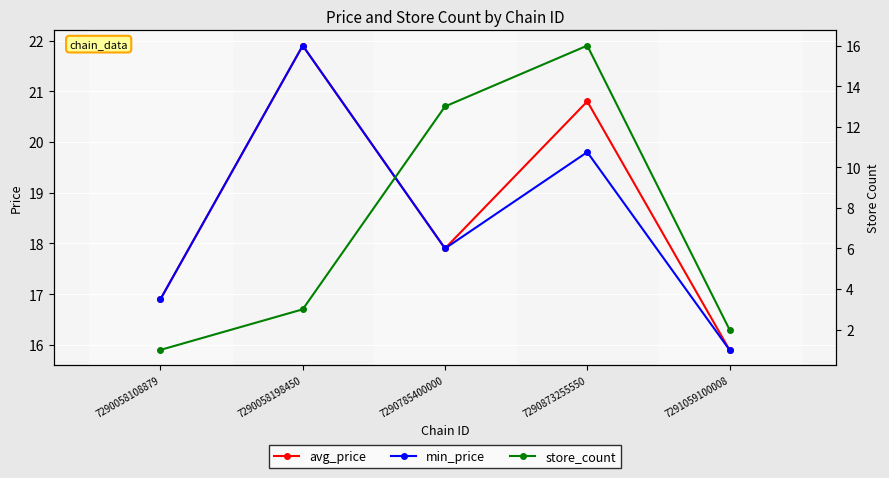

What is the total value across all series at 7290873255550?

56.6